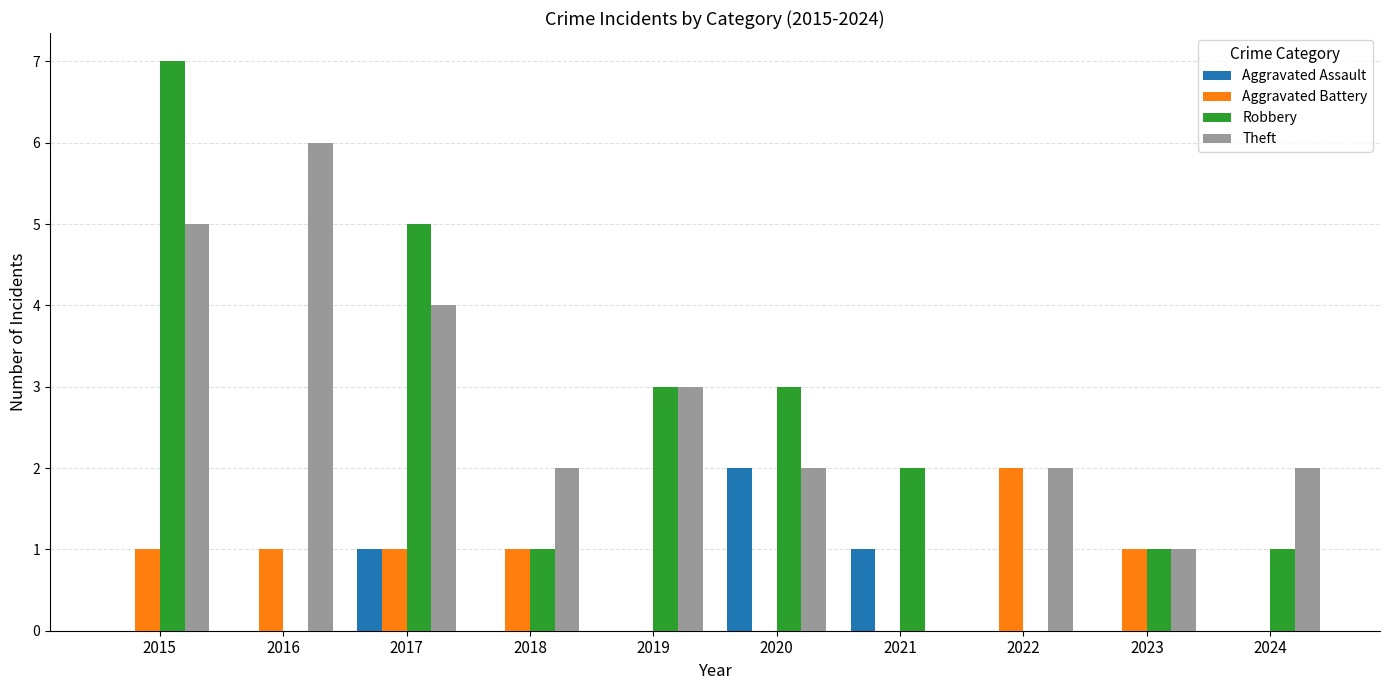

The value of Aggravated Assault at 2016 is -1. True or false?

False